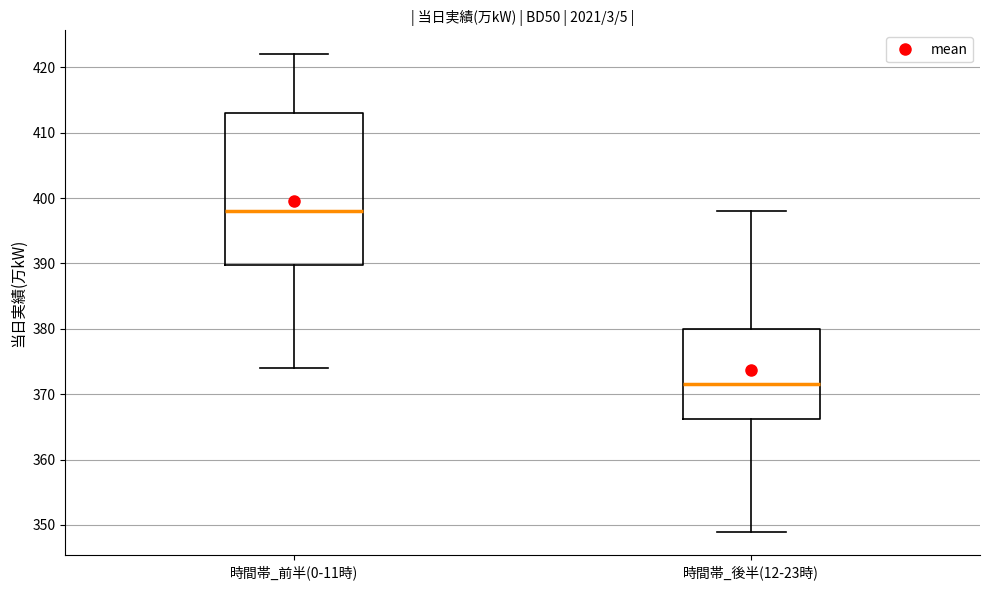

Where does the median line of the box for 時間帯_後半(12-23時) sit on the y-axis? The values are not printed on the chart, so give them approximately, as read against the axis.

372